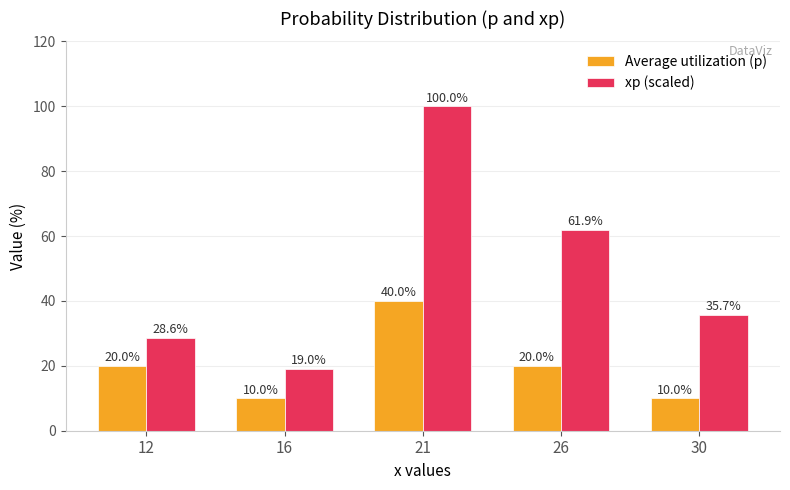

At how many categories does at least one series exceed 58?

2